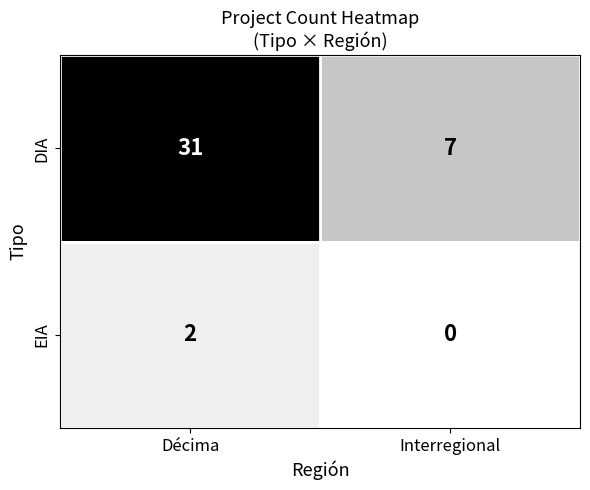

Which category has the lowest value across all series?

Interregional